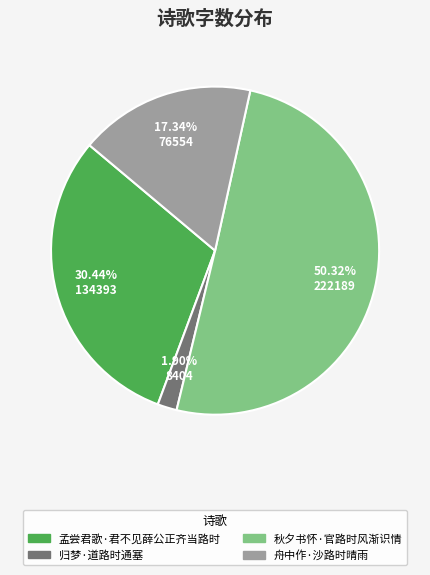

Count the number of slices in the pie.

4